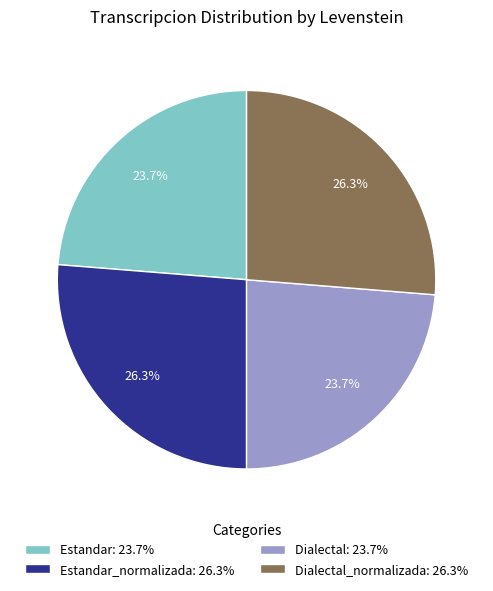

Combined, what portion of the pie is Dialectal_normalizada: 26.3% and Estandar: 23.7%?

50.0%